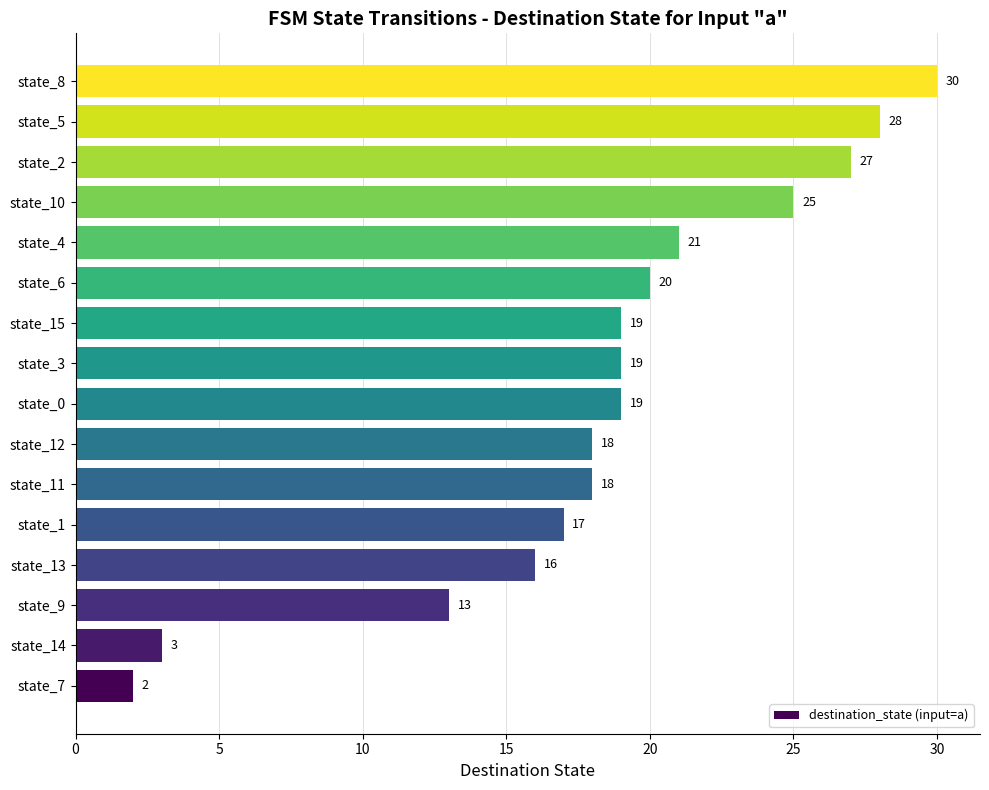

What is the maximum value shown in the chart?

30